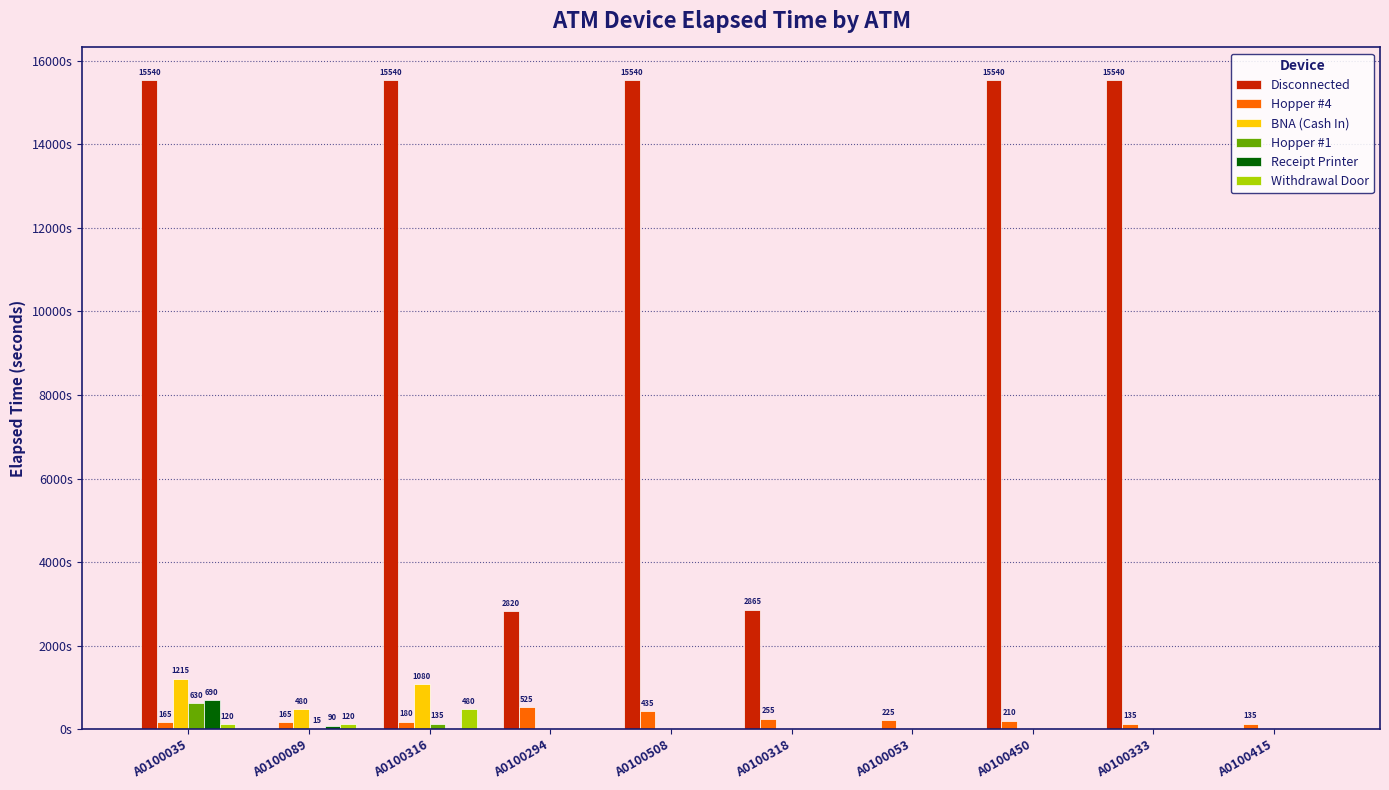

What is the sum of all BNA (Cash In) values?

2775